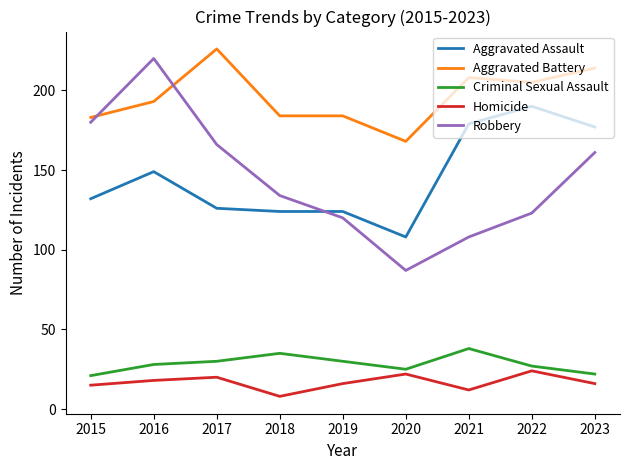

Where is the first local maximum for Aggravated Battery?

2017